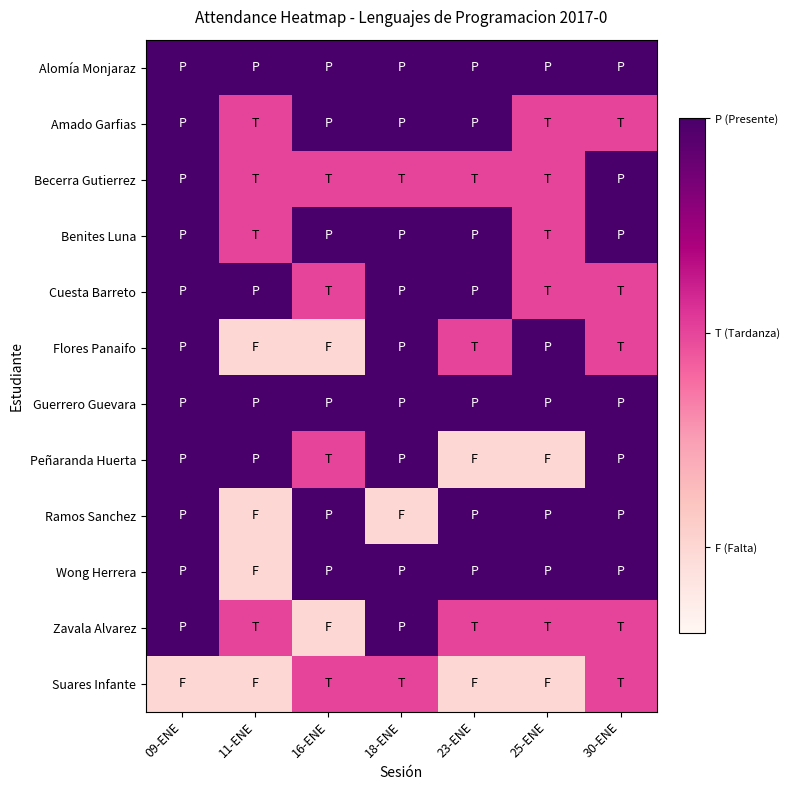

Reading left to right, what are all the values shown in this chart?

Alomía Monjaraz: 09-ENE=1.0	11-ENE=1.0	16-ENE=1.0	18-ENE=1.0	23-ENE=1.0	25-ENE=1.0	30-ENE=1.0
Amado Garfias: 09-ENE=1.0	11-ENE=0.5	16-ENE=1.0	18-ENE=1.0	23-ENE=1.0	25-ENE=0.5	30-ENE=0.5
Becerra Gutierrez: 09-ENE=1.0	11-ENE=0.5	16-ENE=0.5	18-ENE=0.5	23-ENE=0.5	25-ENE=0.5	30-ENE=1.0
Benites Luna: 09-ENE=1.0	11-ENE=0.5	16-ENE=1.0	18-ENE=1.0	23-ENE=1.0	25-ENE=0.5	30-ENE=1.0
Cuesta Barreto: 09-ENE=1.0	11-ENE=1.0	16-ENE=0.5	18-ENE=1.0	23-ENE=1.0	25-ENE=0.5	30-ENE=0.5
Flores Panaifo: 09-ENE=1.0	11-ENE=0.0	16-ENE=0.0	18-ENE=1.0	23-ENE=0.5	25-ENE=1.0	30-ENE=0.5
Guerrero Guevara: 09-ENE=1.0	11-ENE=1.0	16-ENE=1.0	18-ENE=1.0	23-ENE=1.0	25-ENE=1.0	30-ENE=1.0
Peñaranda Huerta: 09-ENE=1.0	11-ENE=1.0	16-ENE=0.5	18-ENE=1.0	23-ENE=0.0	25-ENE=0.0	30-ENE=1.0
Ramos Sanchez: 09-ENE=1.0	11-ENE=0.0	16-ENE=1.0	18-ENE=0.0	23-ENE=1.0	25-ENE=1.0	30-ENE=1.0
Wong Herrera: 09-ENE=1.0	11-ENE=0.0	16-ENE=1.0	18-ENE=1.0	23-ENE=1.0	25-ENE=1.0	30-ENE=1.0
Zavala Alvarez: 09-ENE=1.0	11-ENE=0.5	16-ENE=0.0	18-ENE=1.0	23-ENE=0.5	25-ENE=0.5	30-ENE=0.5
Suares Infante: 09-ENE=0.0	11-ENE=0.0	16-ENE=0.5	18-ENE=0.5	23-ENE=0.0	25-ENE=0.0	30-ENE=0.5